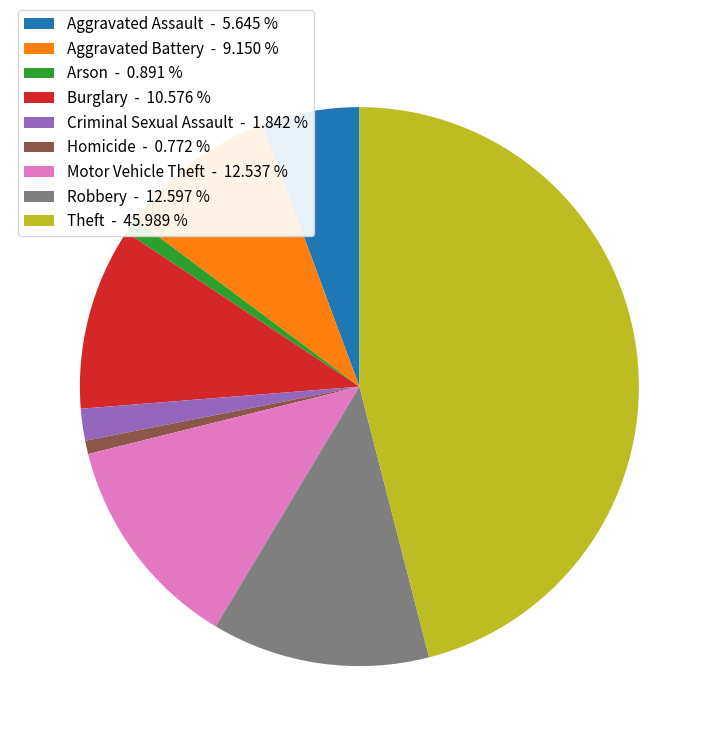

Is it true that Motor Vehicle Theft is 4% of the pie?

False